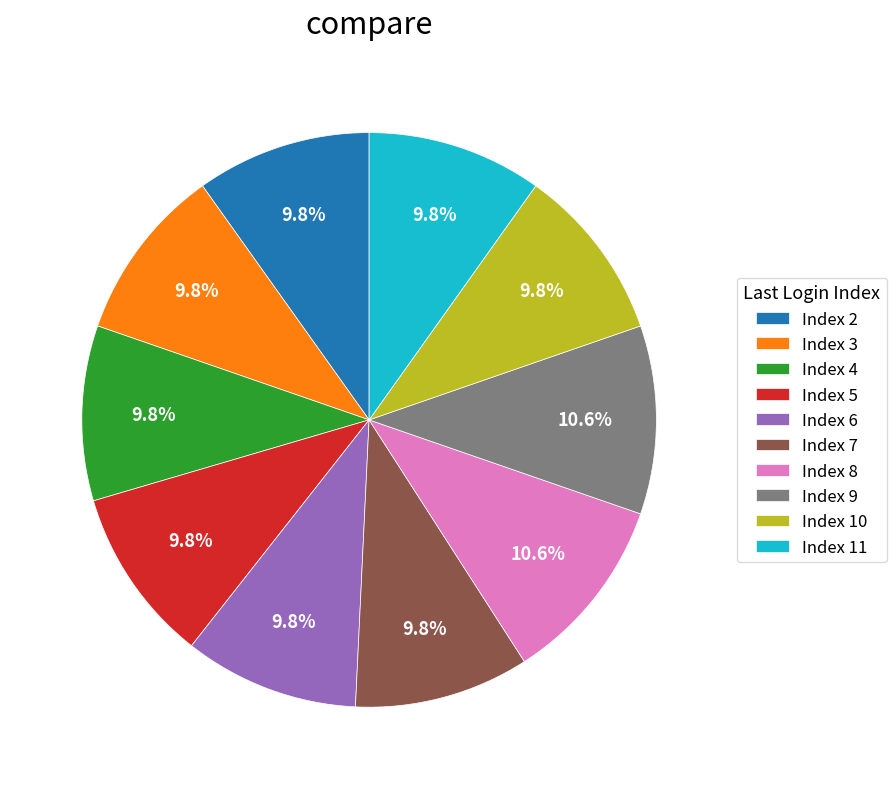

Does any single category account for the majority?

No